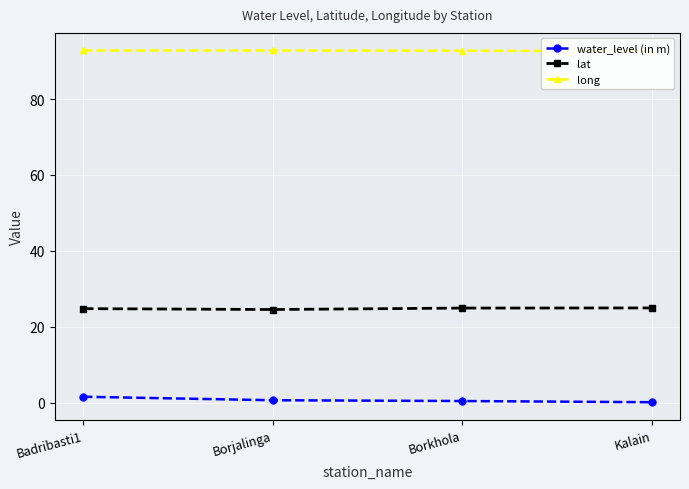

Is the value of long at Borkhola greater than the value of lat at Borjalinga?

Yes